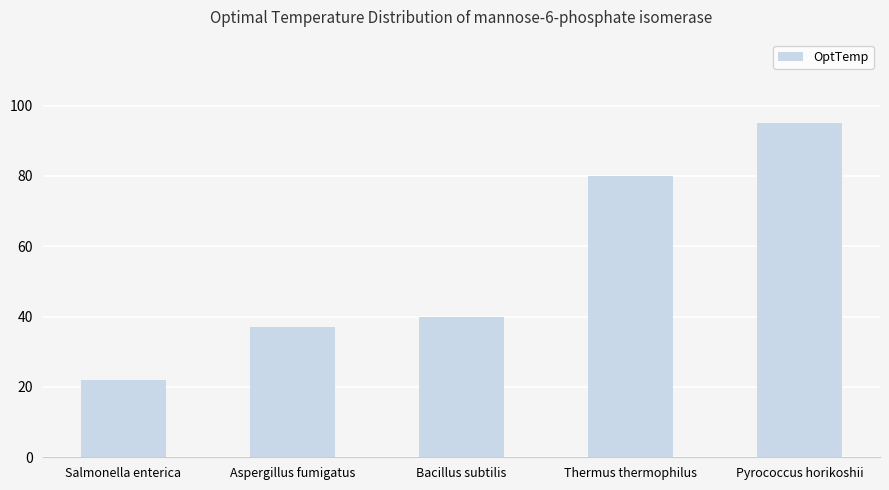

What is the difference between the maximum and second lowest values?

58